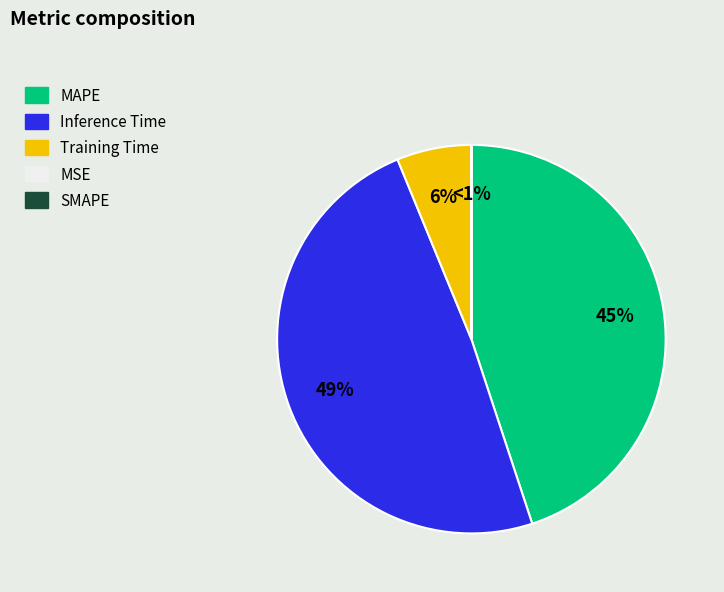

To the nearest percent, what is the difference between the MSE and Training Time slice percentages?

6%